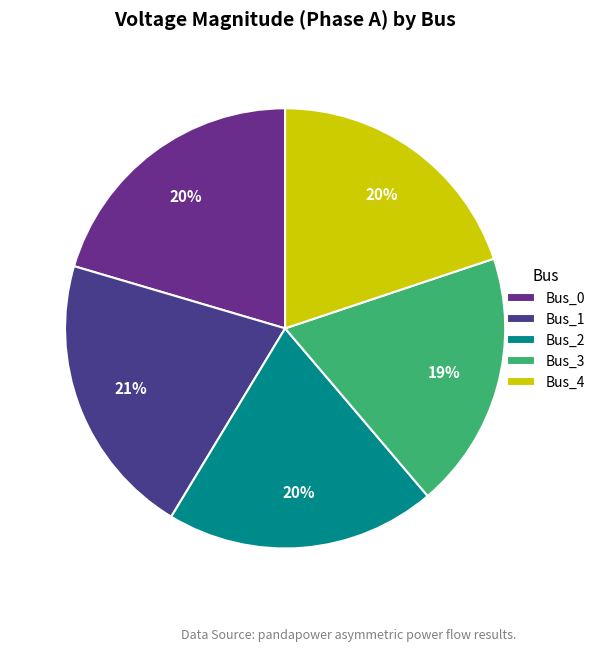

To the nearest percent, what portion does Bus_1 represent?

21%